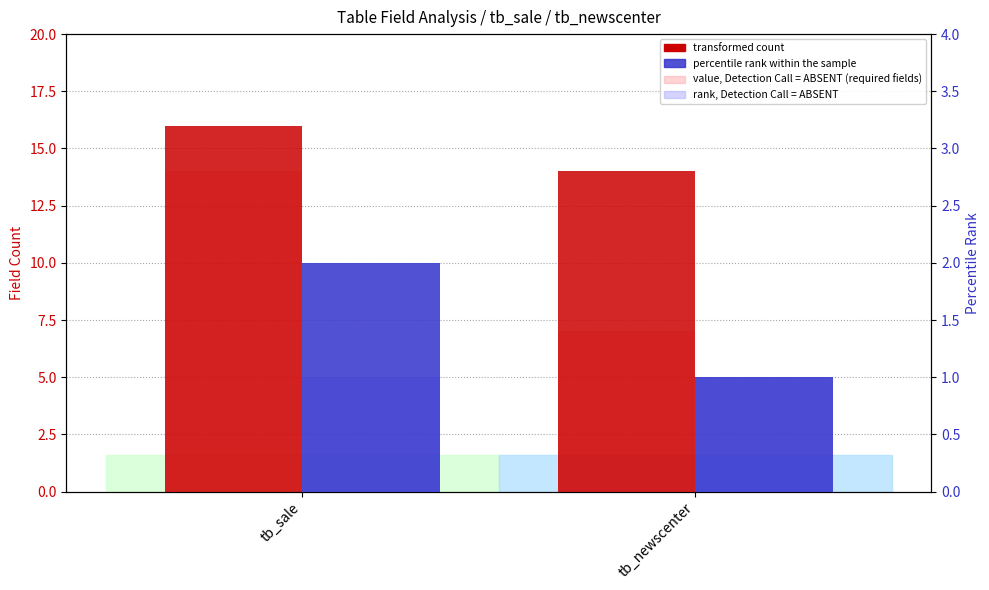

At which category is the sum across all series the highest?

tb_sale